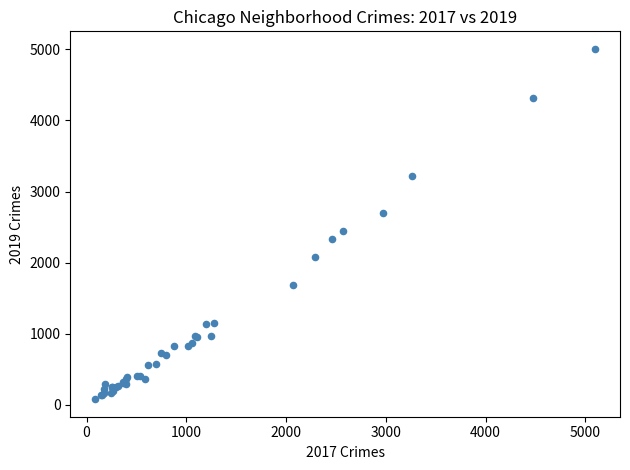

What Y value in the scatter plot is closest to 2542?

2441